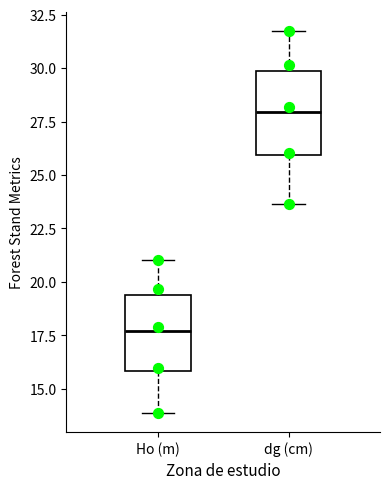

Reading left to right, read every box against the y-axis: the position of its median line, the range the box covers, and the ends of its whiskers. The values are not printed on the chart, so give them approximately, as read against the axis.

Ho (m): median 17.5, box 16.0 to 19.5, whiskers 14.0 to 21.0
dg (cm): median 28.0, box 26.0 to 30.0, whiskers 23.5 to 31.5